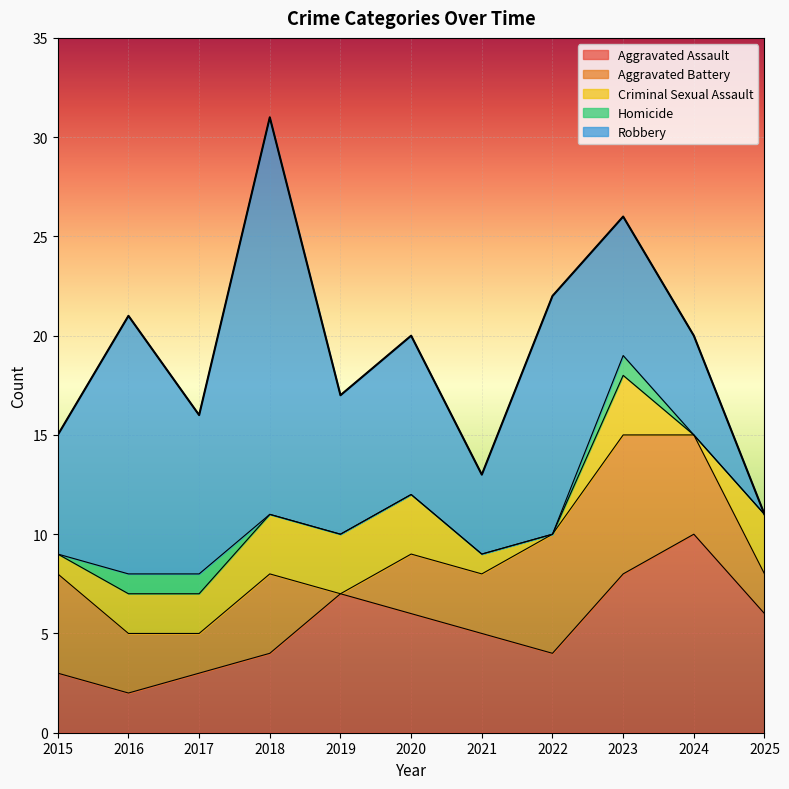

How many data points does each series have?

11